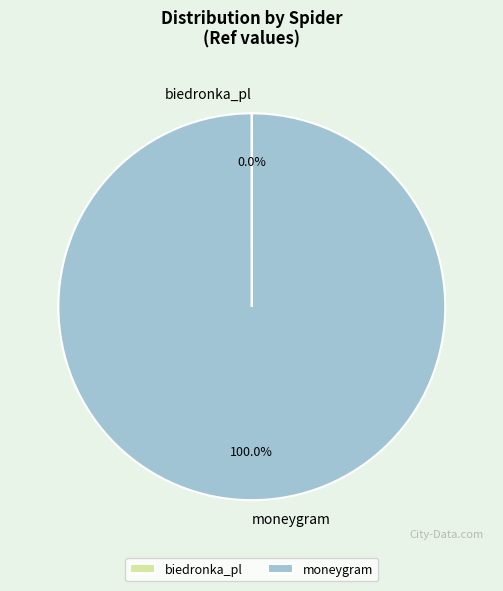

What is the majority slice?

moneygram